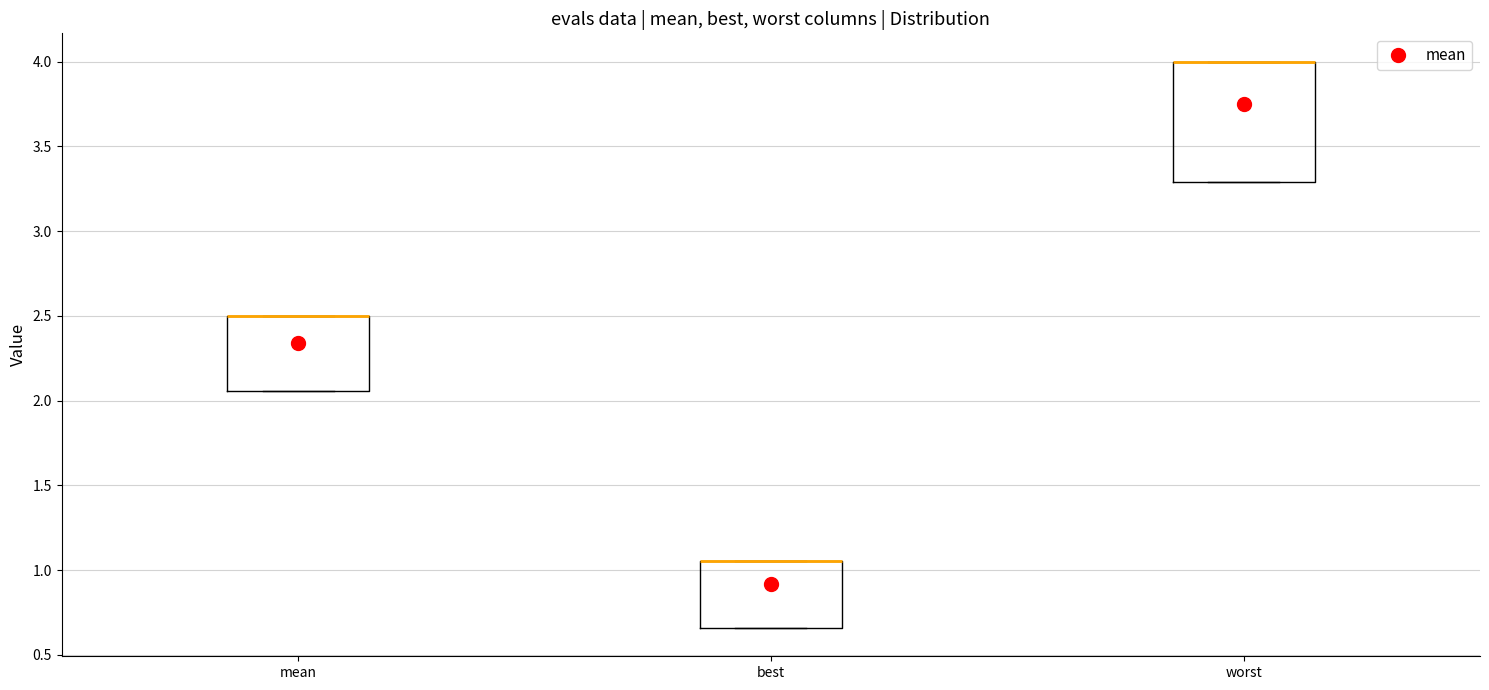

Reading left to right, read every box against the y-axis: the position of its median line, the range the box covers, and the ends of its whiskers. The values are not printed on the chart, so give them approximately, as read against the axis.

mean: median 2.50 (drawn on the box's upper edge), box 2.05 to 2.50, whiskers 2.05 to 2.50
best: median 1.05 (drawn on the box's upper edge), box 0.65 to 1.05, whiskers 0.65 to 1.05
worst: median 4.00 (drawn on the box's upper edge), box 3.30 to 4.00, whiskers 3.30 to 4.00